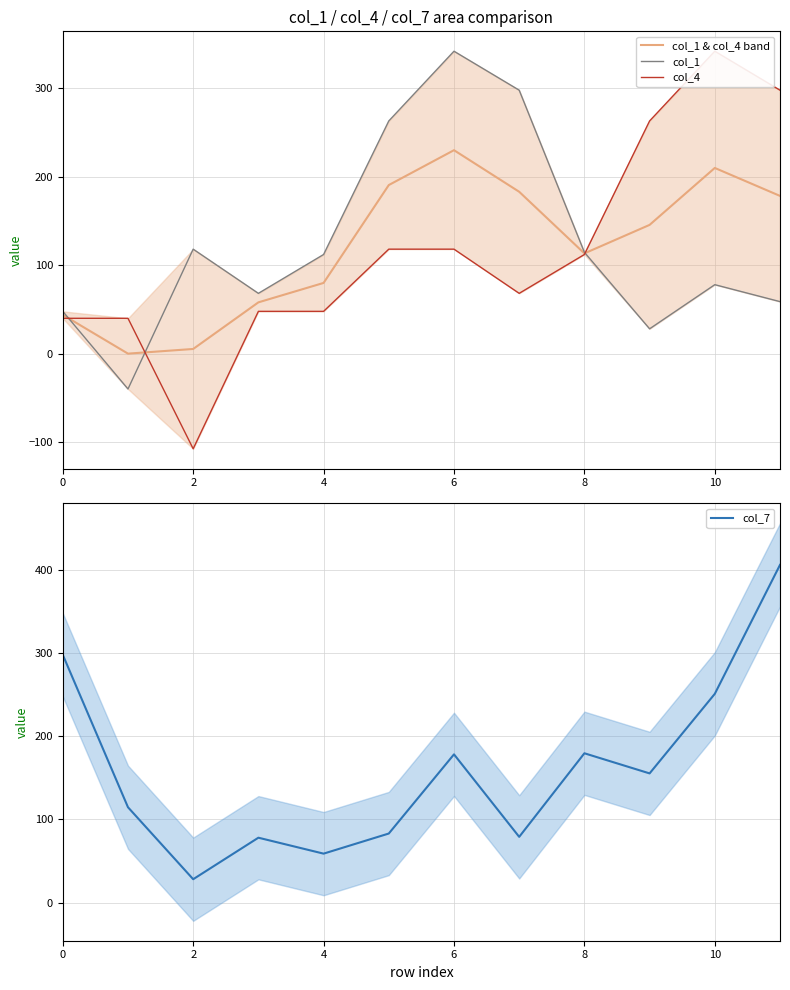

Reading left to right, extract all data points from this chart.

col_1 & col_4 band: 44.0	0.2	5.4	58.1	80.1	190.6	230.0	183.0	113.4	145.6	210.0	178.4
col_1: 47.9	-39.8	118.2	68.3	112.2	263.1	341.8	297.8	114.7	28.2	78.1	58.9
col_4: 40.1	40.1	-107.3	47.9	47.9	118.2	118.2	68.3	112.2	263.1	341.8	297.8
col_7: 297.8	114.7	28.2	78.1	58.9	83.1	178.2	79.1	179.5	155.3	250.9	405.8